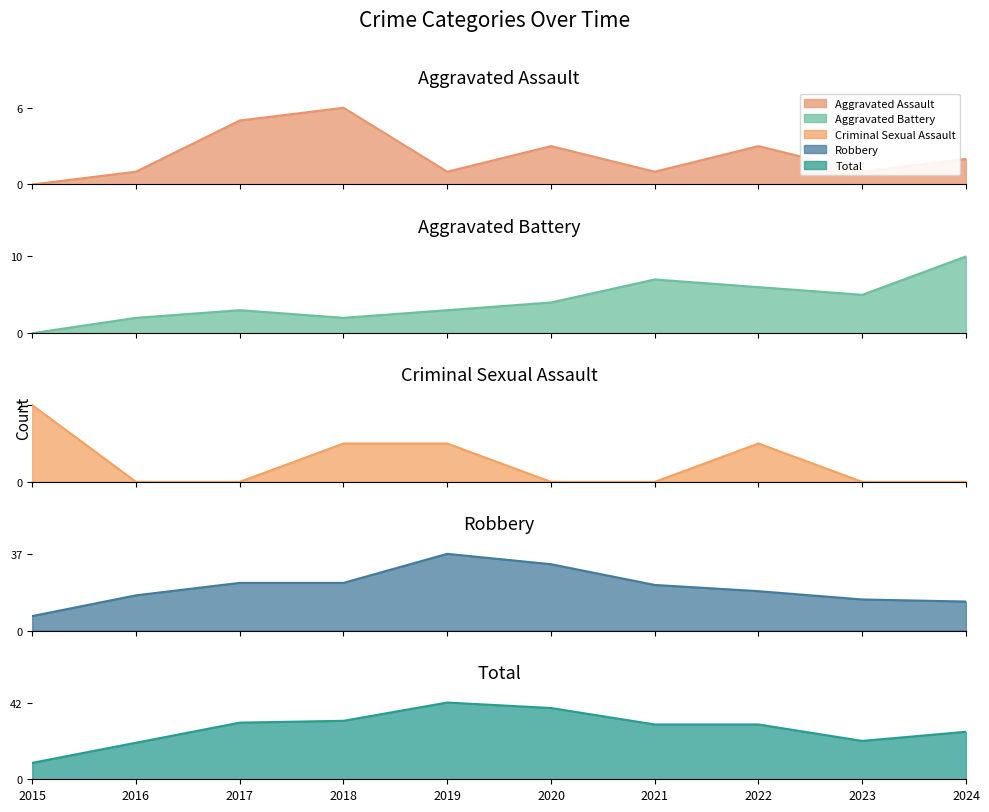

At which category does Criminal Sexual Assault reach its first local peak?

2022